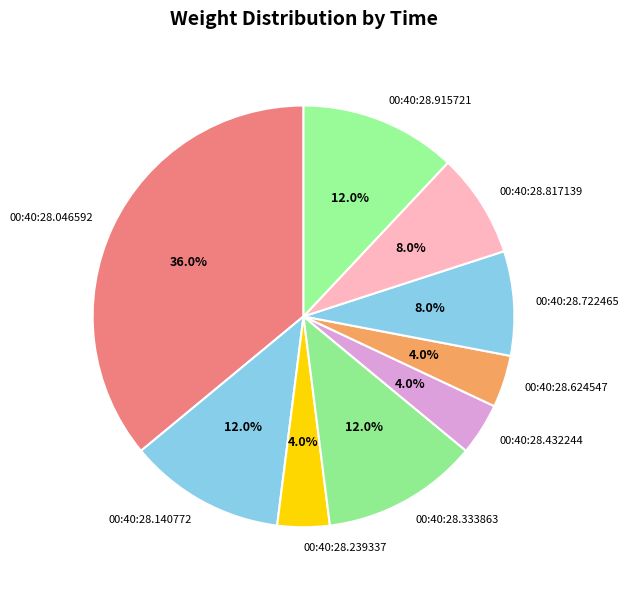

How many segments does this pie chart have?

9